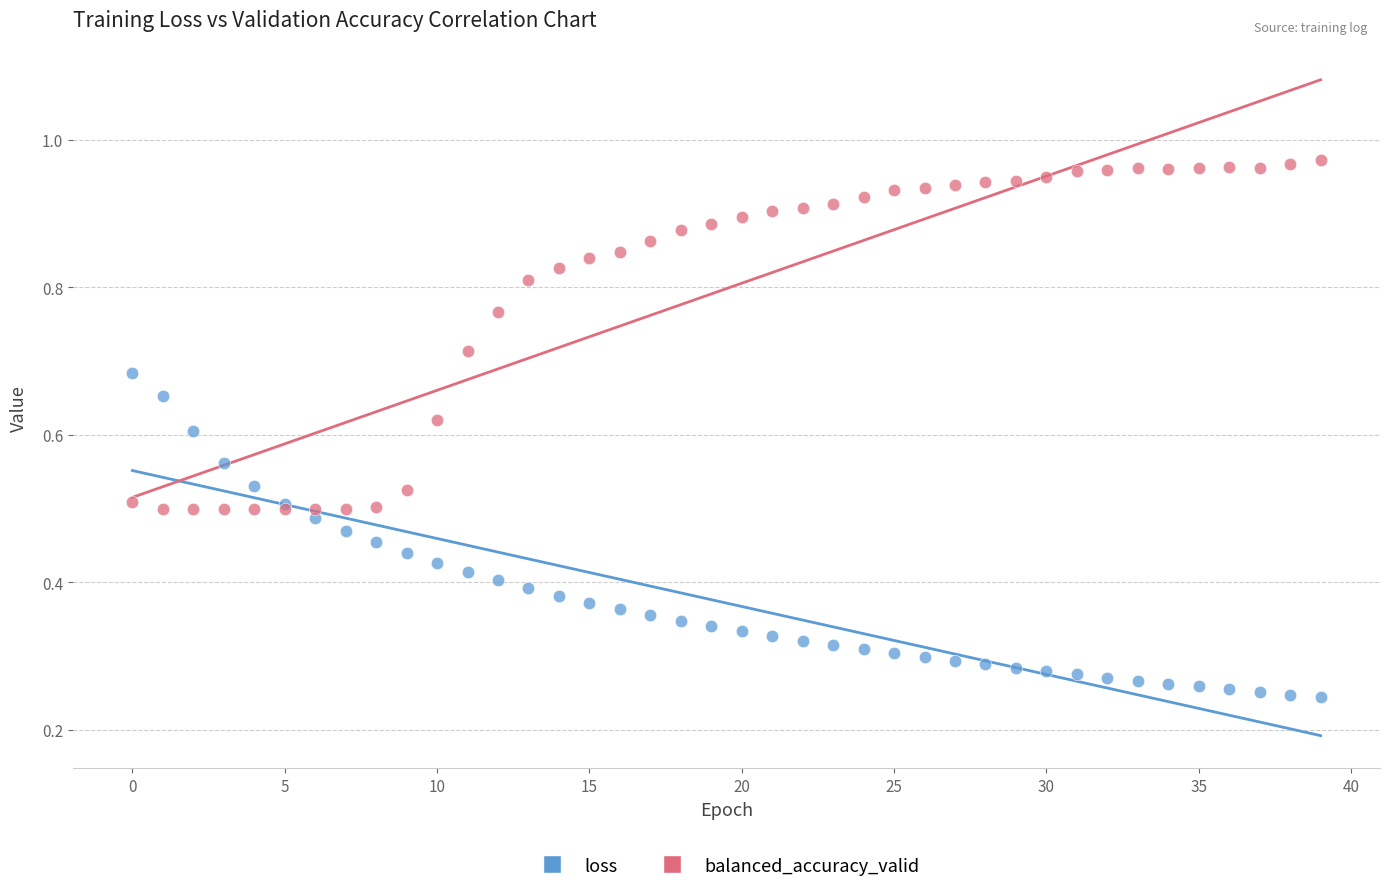

Which series reaches the minimum Y coordinate?

loss